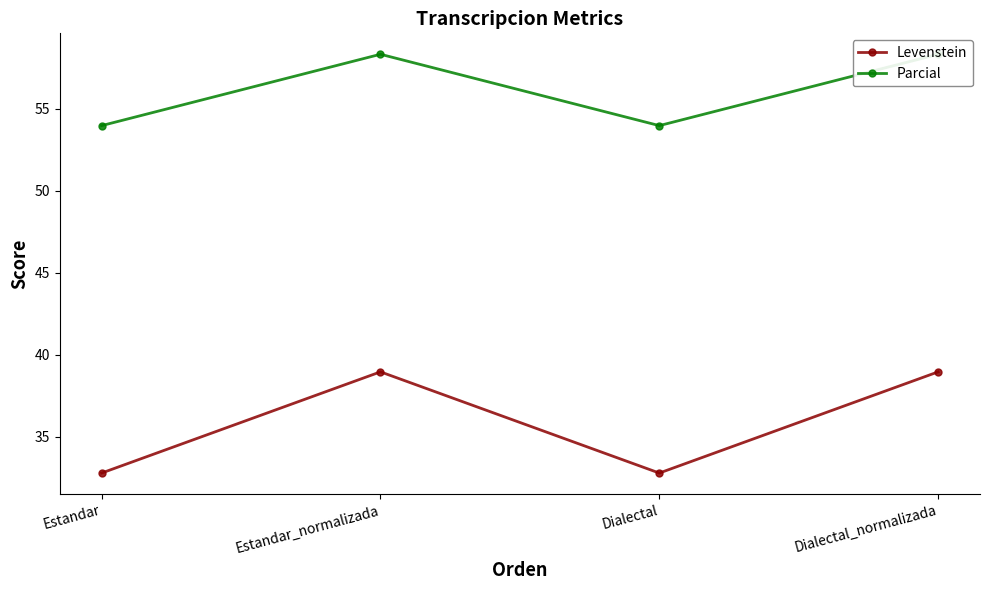

What is the difference between the maximum and second lowest values in the Levenstein series?

6.2